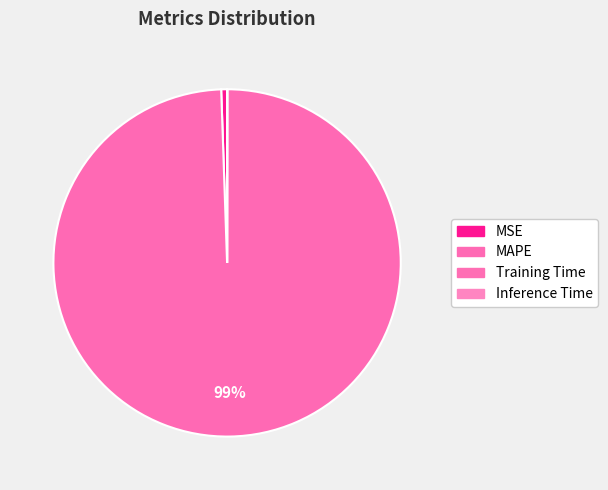

Which category accounts for the majority?

MAPE